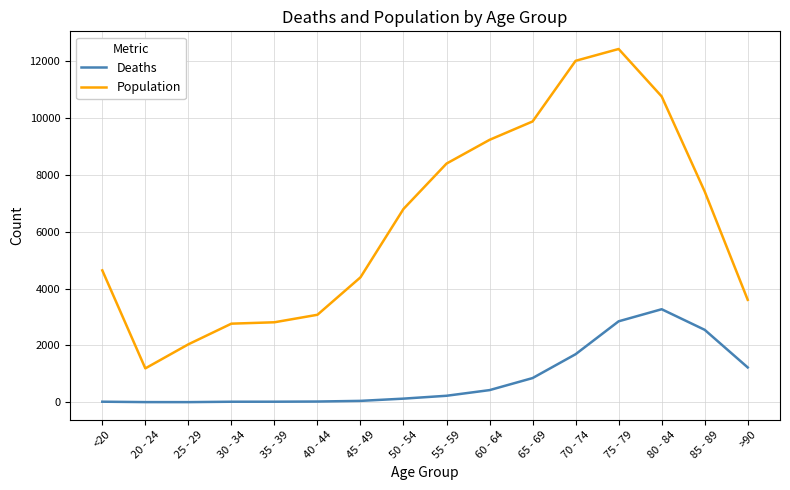

Rank the series at 30 - 34 from highest to lowest value.

Population, Deaths